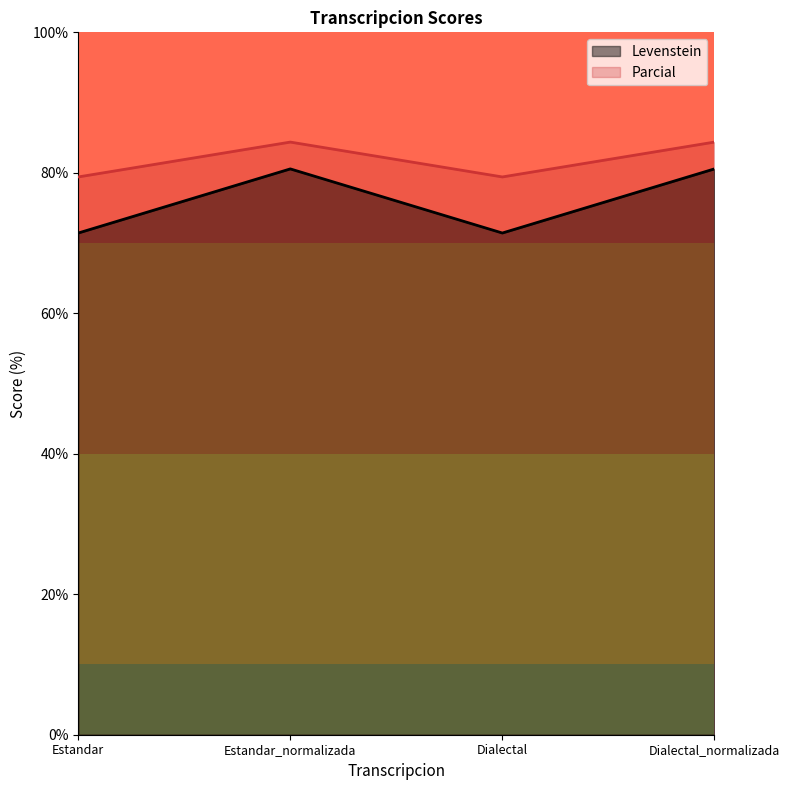

How many lines are shown in the chart?

2